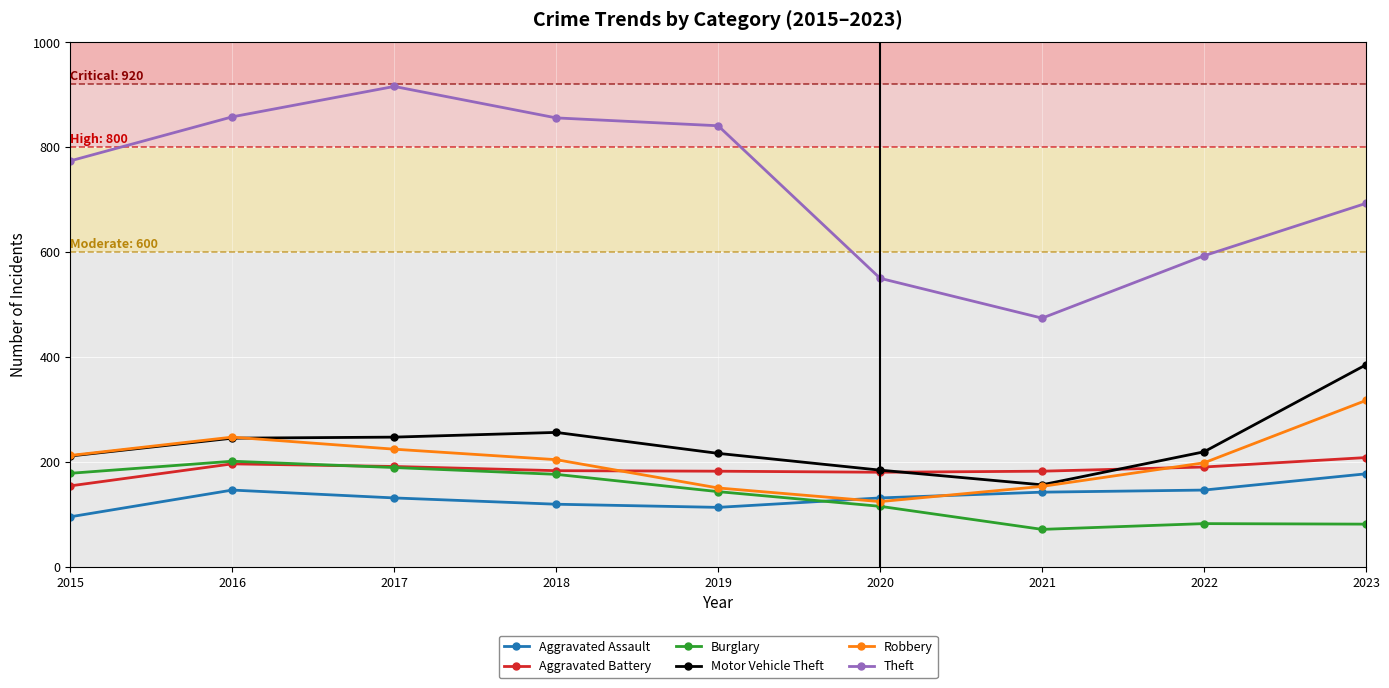

What is the difference between the highest and lowest values at 2021?

403